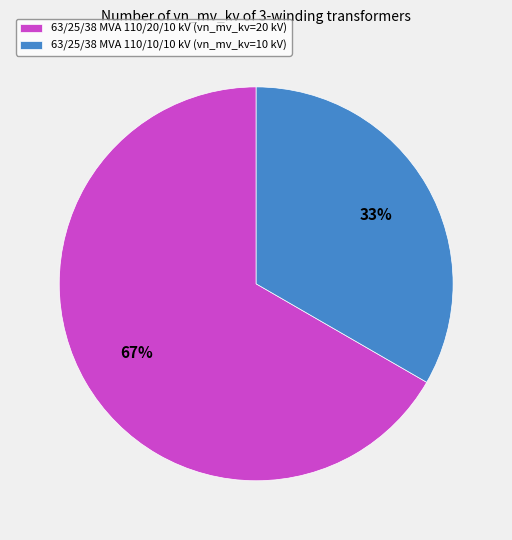

How many slices are in this pie chart?

2